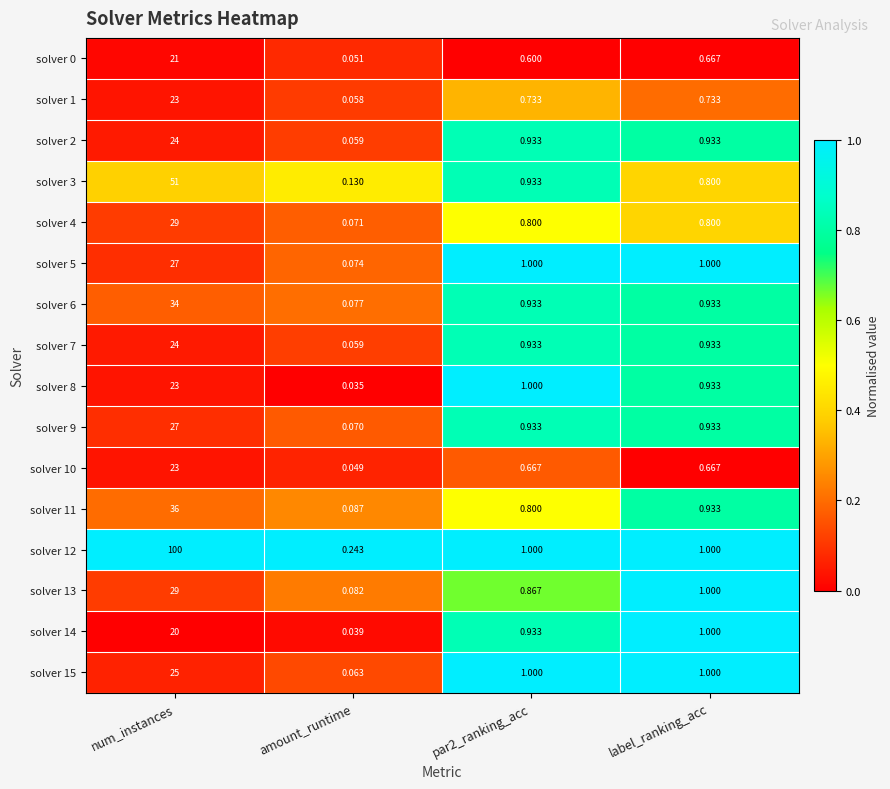

Is the value of solver 4 at amount_runtime greater than the value of solver 1 at par2_ranking_acc?

No